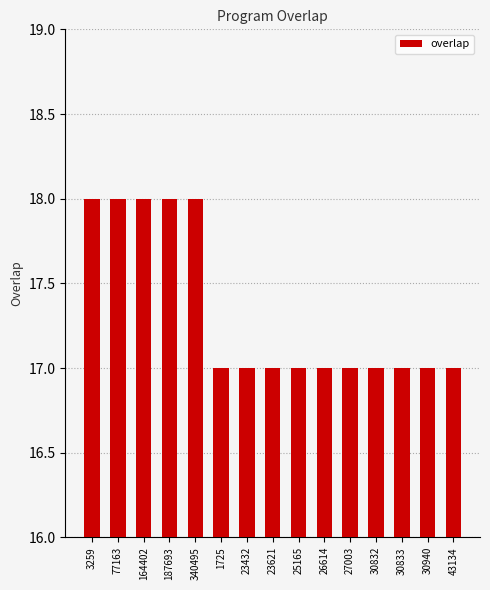

What is the minimum value shown in the chart?

17